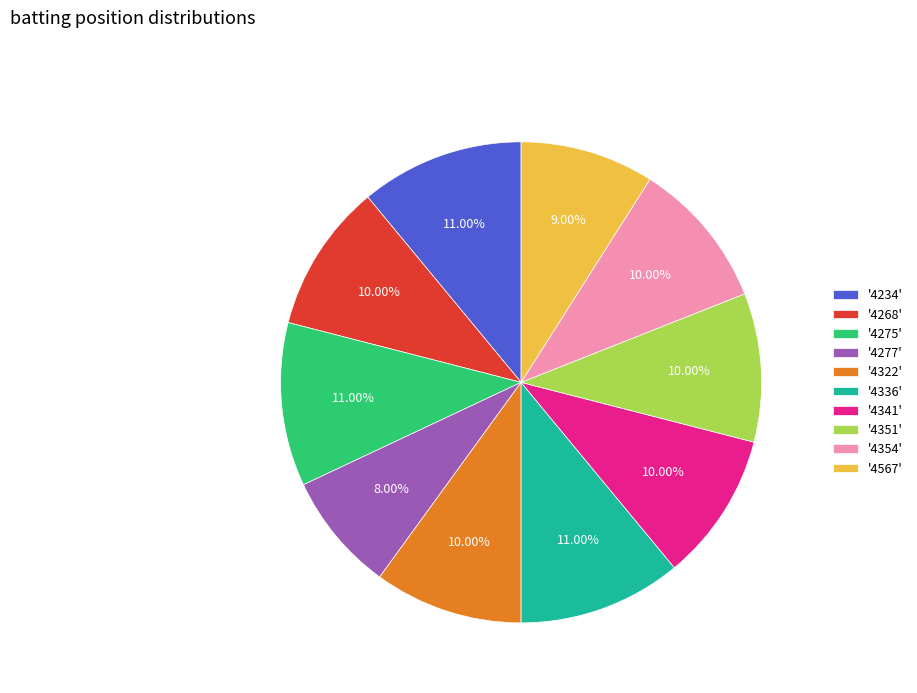

Approximately how many times larger is the value at '4277' compared to '4351'?

0.8